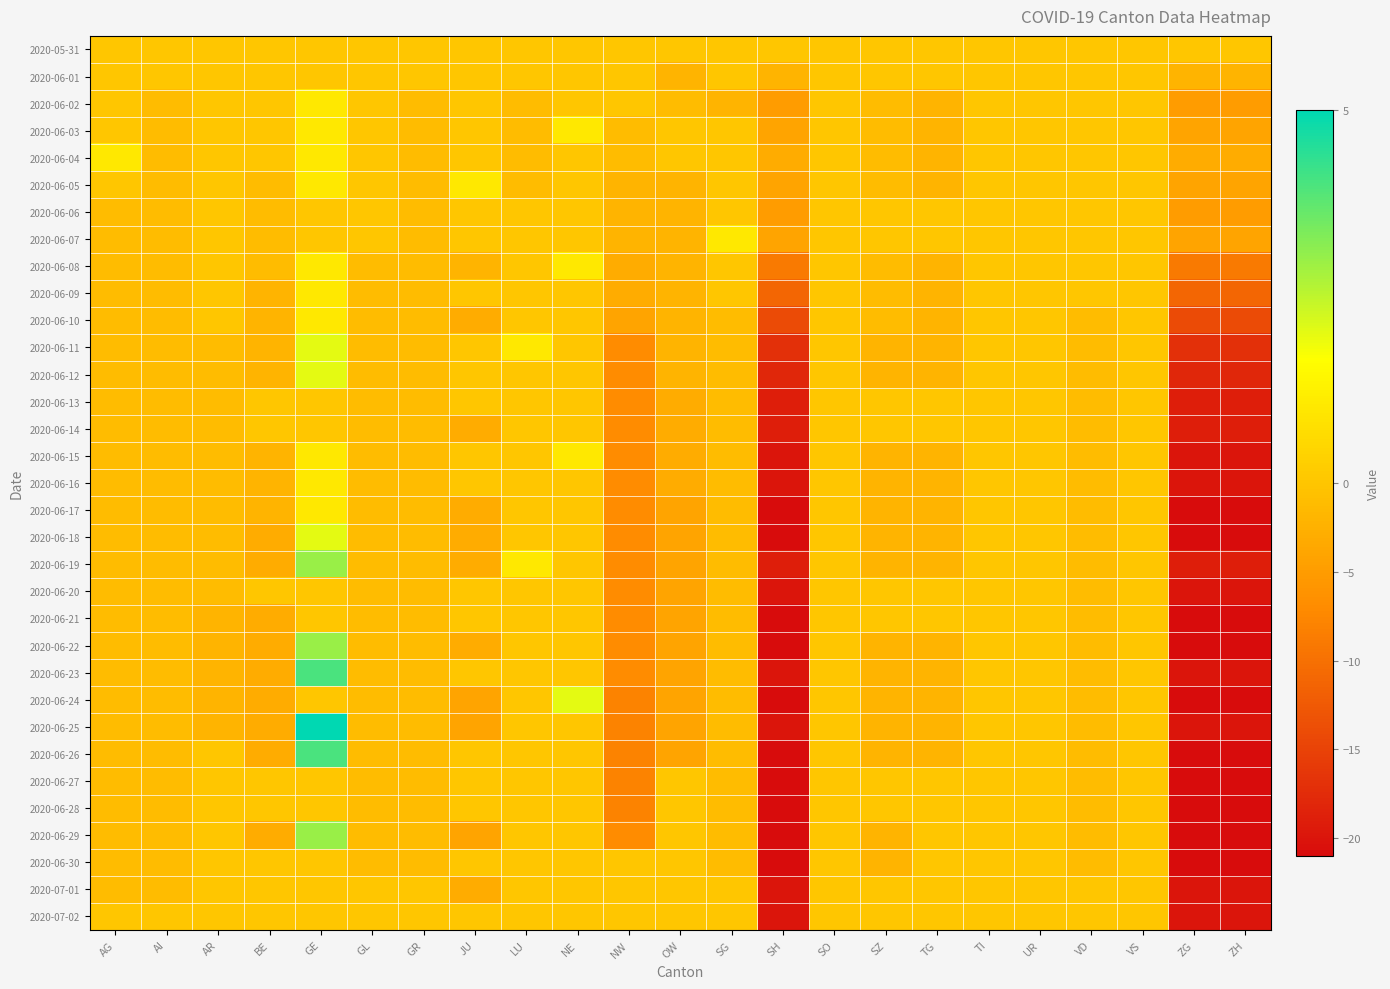

Reading right to left, list all the values displayed in this chart.

2020-05-31: ZH=0	ZG=0	VS=0	VD=0	UR=0	TI=0	TG=0	SZ=0	SO=0	SH=0	SG=0	OW=0	NW=0	NE=0	LU=0	JU=0	GR=0	GL=0	GE=0	BE=0	AR=0	AI=0	AG=0
2020-06-01: ZH=-2	ZG=-2	VS=0	VD=0	UR=0	TI=0	TG=0	SZ=0	SO=0	SH=-2	SG=0	OW=-2	NW=0	NE=0	LU=0	JU=0	GR=0	GL=0	GE=0	BE=0	AR=0	AI=0	AG=0
2020-06-02: ZH=-5	ZG=-5	VS=0	VD=0	UR=0	TI=0	TG=-2	SZ=-1	SO=0	SH=-5	SG=-2	OW=-1	NW=0	NE=0	LU=-1	JU=0	GR=-1	GL=0	GE=1	BE=0	AR=0	AI=-1	AG=0
2020-06-03: ZH=-4	ZG=-4	VS=0	VD=0	UR=0	TI=0	TG=-2	SZ=-1	SO=0	SH=-4	SG=0	OW=0	NW=-1	NE=1	LU=-1	JU=0	GR=-1	GL=0	GE=1	BE=0	AR=0	AI=-1	AG=0
2020-06-04: ZH=-3	ZG=-3	VS=0	VD=0	UR=0	TI=0	TG=-2	SZ=-1	SO=0	SH=-3	SG=0	OW=0	NW=-1	NE=0	LU=-1	JU=0	GR=-1	GL=0	GE=1	BE=0	AR=0	AI=-1	AG=1
2020-06-05: ZH=-4	ZG=-4	VS=0	VD=0	UR=0	TI=0	TG=-2	SZ=-1	SO=0	SH=-4	SG=0	OW=-2	NW=-2	NE=0	LU=-1	JU=1	GR=-1	GL=0	GE=1	BE=-1	AR=0	AI=-1	AG=0
2020-06-06: ZH=-5	ZG=-5	VS=0	VD=0	UR=0	TI=0	TG=0	SZ=0	SO=0	SH=-5	SG=0	OW=-2	NW=-2	NE=0	LU=0	JU=0	GR=-1	GL=0	GE=0	BE=-1	AR=0	AI=-1	AG=-1
2020-06-07: ZH=-4	ZG=-4	VS=0	VD=0	UR=0	TI=0	TG=0	SZ=0	SO=0	SH=-4	SG=1	OW=-2	NW=-2	NE=0	LU=0	JU=0	GR=-1	GL=0	GE=0	BE=-1	AR=0	AI=-1	AG=-1
2020-06-08: ZH=-9	ZG=-9	VS=0	VD=0	UR=0	TI=0	TG=-2	SZ=-1	SO=0	SH=-9	SG=0	OW=-2	NW=-3	NE=1	LU=0	JU=-2	GR=-1	GL=-1	GE=1	BE=-1	AR=0	AI=-1	AG=-1
2020-06-09: ZH=-11	ZG=-11	VS=0	VD=0	UR=0	TI=0	TG=-2	SZ=-1	SO=0	SH=-11	SG=0	OW=-2	NW=-3	NE=0	LU=0	JU=0	GR=-1	GL=-1	GE=1	BE=-2	AR=0	AI=-1	AG=-1
2020-06-10: ZH=-14	ZG=-14	VS=0	VD=-1	UR=0	TI=0	TG=-2	SZ=-1	SO=0	SH=-14	SG=-1	OW=-2	NW=-4	NE=0	LU=0	JU=-3	GR=-1	GL=-1	GE=1	BE=-2	AR=0	AI=-1	AG=-1
2020-06-11: ZH=-17	ZG=-17	VS=0	VD=-1	UR=0	TI=0	TG=-2	SZ=-2	SO=0	SH=-17	SG=-1	OW=-2	NW=-7	NE=0	LU=1	JU=0	GR=-1	GL=-1	GE=2	BE=-2	AR=-1	AI=-1	AG=-1
2020-06-12: ZH=-18	ZG=-18	VS=0	VD=-1	UR=0	TI=0	TG=-2	SZ=-2	SO=0	SH=-18	SG=-1	OW=-2	NW=-7	NE=0	LU=0	JU=0	GR=-1	GL=-1	GE=2	BE=-2	AR=-1	AI=-1	AG=-1
2020-06-13: ZH=-19	ZG=-19	VS=0	VD=-1	UR=0	TI=0	TG=0	SZ=0	SO=0	SH=-19	SG=-1	OW=-3	NW=-7	NE=0	LU=0	JU=0	GR=-1	GL=-1	GE=0	BE=0	AR=-1	AI=-1	AG=-1
2020-06-14: ZH=-19	ZG=-19	VS=0	VD=-1	UR=0	TI=0	TG=0	SZ=0	SO=0	SH=-19	SG=-1	OW=-3	NW=-7	NE=0	LU=0	JU=-3	GR=-1	GL=-1	GE=0	BE=0	AR=-1	AI=-1	AG=-1
2020-06-15: ZH=-20	ZG=-20	VS=0	VD=-1	UR=0	TI=0	TG=-2	SZ=-2	SO=0	SH=-20	SG=-1	OW=-3	NW=-7	NE=1	LU=0	JU=0	GR=-1	GL=-1	GE=1	BE=-2	AR=-1	AI=-1	AG=-1
2020-06-16: ZH=-20	ZG=-20	VS=0	VD=-1	UR=0	TI=0	TG=-2	SZ=-2	SO=0	SH=-20	SG=-1	OW=-3	NW=-7	NE=0	LU=0	JU=0	GR=-1	GL=-1	GE=1	BE=-2	AR=-1	AI=-1	AG=-1
2020-06-17: ZH=-21	ZG=-21	VS=0	VD=-1	UR=0	TI=0	TG=-2	SZ=-2	SO=0	SH=-21	SG=-1	OW=-4	NW=-7	NE=0	LU=0	JU=-3	GR=-1	GL=-1	GE=1	BE=-2	AR=-1	AI=-1	AG=-1
2020-06-18: ZH=-21	ZG=-21	VS=0	VD=-1	UR=0	TI=0	TG=-2	SZ=-2	SO=0	SH=-21	SG=-1	OW=-4	NW=-7	NE=0	LU=0	JU=-3	GR=-1	GL=-1	GE=2	BE=-3	AR=-1	AI=-1	AG=-1
2020-06-19: ZH=-19	ZG=-19	VS=0	VD=-1	UR=0	TI=0	TG=-2	SZ=-2	SO=0	SH=-19	SG=-1	OW=-4	NW=-7	NE=0	LU=1	JU=-3	GR=-1	GL=-1	GE=3	BE=-3	AR=-1	AI=-1	AG=-1
2020-06-20: ZH=-20	ZG=-20	VS=0	VD=-1	UR=0	TI=0	TG=0	SZ=0	SO=0	SH=-20	SG=-1	OW=-4	NW=-7	NE=0	LU=0	JU=0	GR=-1	GL=-1	GE=0	BE=0	AR=-1	AI=-1	AG=-1
2020-06-21: ZH=-21	ZG=-21	VS=0	VD=-1	UR=0	TI=0	TG=0	SZ=0	SO=0	SH=-21	SG=-1	OW=-4	NW=-7	NE=0	LU=0	JU=0	GR=-1	GL=-1	GE=0	BE=-3	AR=-2	AI=-1	AG=-1
2020-06-22: ZH=-21	ZG=-21	VS=0	VD=-1	UR=0	TI=0	TG=-2	SZ=-2	SO=0	SH=-21	SG=-1	OW=-4	NW=-7	NE=0	LU=0	JU=-3	GR=-1	GL=-1	GE=3	BE=-3	AR=-2	AI=-1	AG=-1
2020-06-23: ZH=-20	ZG=-20	VS=0	VD=-1	UR=0	TI=0	TG=-2	SZ=-2	SO=0	SH=-20	SG=-1	OW=-4	NW=-7	NE=0	LU=0	JU=0	GR=-1	GL=-1	GE=4	BE=-3	AR=-2	AI=-1	AG=-1
2020-06-24: ZH=-21	ZG=-21	VS=0	VD=-1	UR=0	TI=0	TG=-2	SZ=-2	SO=0	SH=-21	SG=-1	OW=-4	NW=-8	NE=2	LU=0	JU=-4	GR=-1	GL=-1	GE=0	BE=-3	AR=-2	AI=-1	AG=-1
2020-06-25: ZH=-20	ZG=-20	VS=0	VD=-1	UR=0	TI=0	TG=-2	SZ=-2	SO=0	SH=-20	SG=-1	OW=-4	NW=-8	NE=0	LU=0	JU=-4	GR=-1	GL=-1	GE=5	BE=-3	AR=-2	AI=-1	AG=-1
2020-06-26: ZH=-21	ZG=-21	VS=0	VD=-1	UR=0	TI=0	TG=-2	SZ=-2	SO=0	SH=-21	SG=-1	OW=-4	NW=-8	NE=0	LU=0	JU=0	GR=-1	GL=-1	GE=4	BE=-3	AR=0	AI=-1	AG=-1
2020-06-27: ZH=-21	ZG=-21	VS=0	VD=-1	UR=0	TI=0	TG=0	SZ=0	SO=0	SH=-21	SG=-1	OW=0	NW=-8	NE=0	LU=0	JU=0	GR=-1	GL=-1	GE=0	BE=0	AR=0	AI=-1	AG=-1
2020-06-28: ZH=-21	ZG=-21	VS=0	VD=-1	UR=0	TI=0	TG=0	SZ=0	SO=0	SH=-21	SG=-1	OW=0	NW=-8	NE=0	LU=0	JU=0	GR=-1	GL=-1	GE=0	BE=0	AR=0	AI=-1	AG=-1
2020-06-29: ZH=-21	ZG=-21	VS=0	VD=-1	UR=0	TI=0	TG=0	SZ=-2	SO=0	SH=-21	SG=-1	OW=0	NW=-7	NE=0	LU=0	JU=-4	GR=-1	GL=-1	GE=3	BE=-3	AR=0	AI=-1	AG=-1
2020-06-30: ZH=-21	ZG=-21	VS=0	VD=-1	UR=0	TI=0	TG=0	SZ=-2	SO=0	SH=-21	SG=-1	OW=0	NW=0	NE=0	LU=0	JU=0	GR=-1	GL=-1	GE=0	BE=0	AR=0	AI=-1	AG=-1
2020-07-01: ZH=-20	ZG=-20	VS=0	VD=0	UR=0	TI=0	TG=0	SZ=0	SO=0	SH=-20	SG=0	OW=0	NW=0	NE=0	LU=0	JU=-3	GR=0	GL=0	GE=0	BE=0	AR=0	AI=-1	AG=-1
2020-07-02: ZH=-20	ZG=-20	VS=0	VD=0	UR=0	TI=0	TG=0	SZ=0	SO=0	SH=-20	SG=0	OW=0	NW=0	NE=0	LU=0	JU=0	GR=0	GL=0	GE=0	BE=0	AR=0	AI=0	AG=0